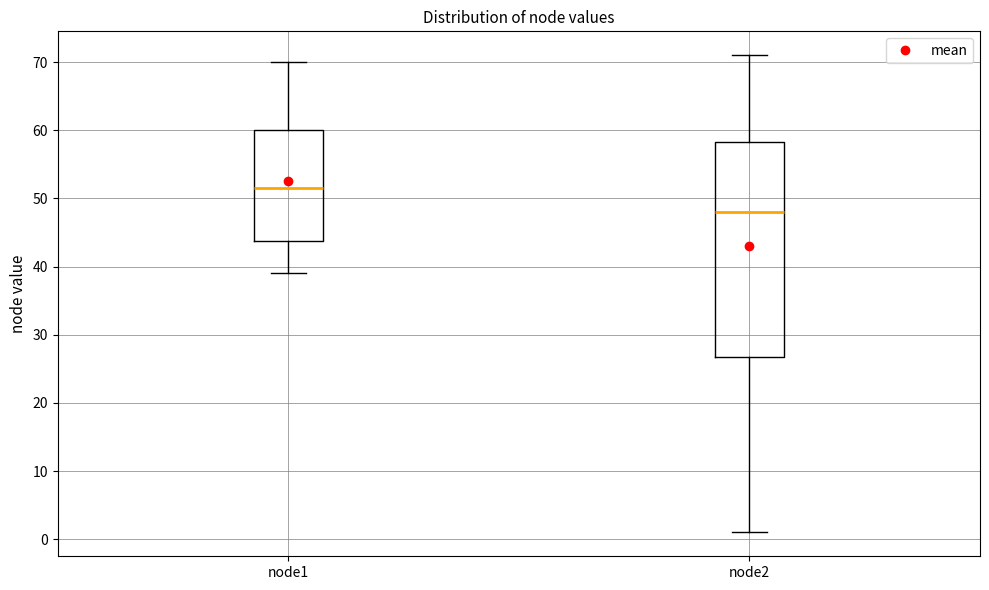

Comparing the boxes themselves (not the whiskers), which one is the tallest?

node2